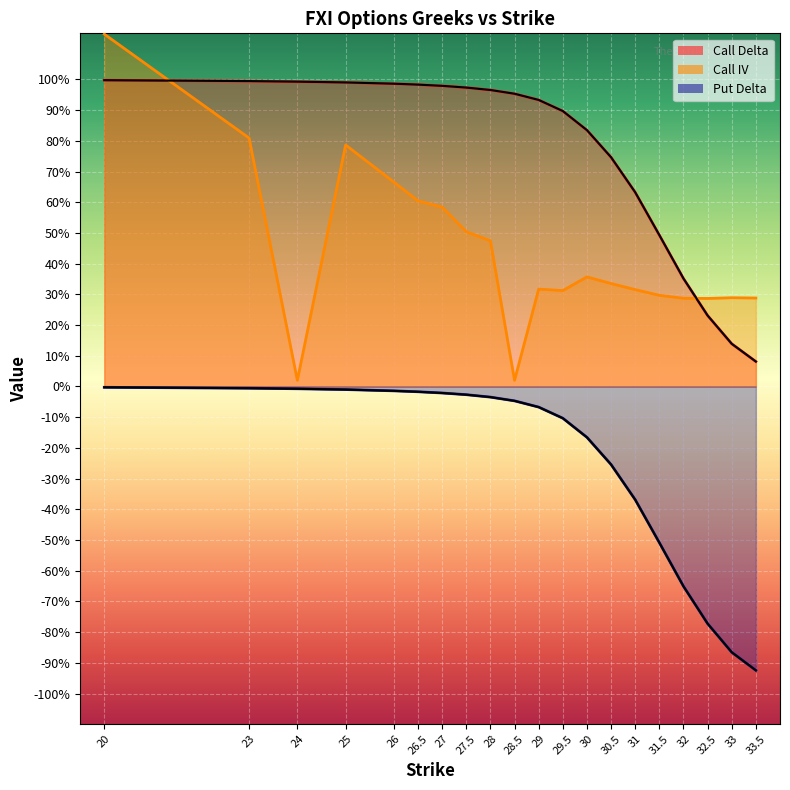

True or false: Put Delta and Call IV cross at least once.

False